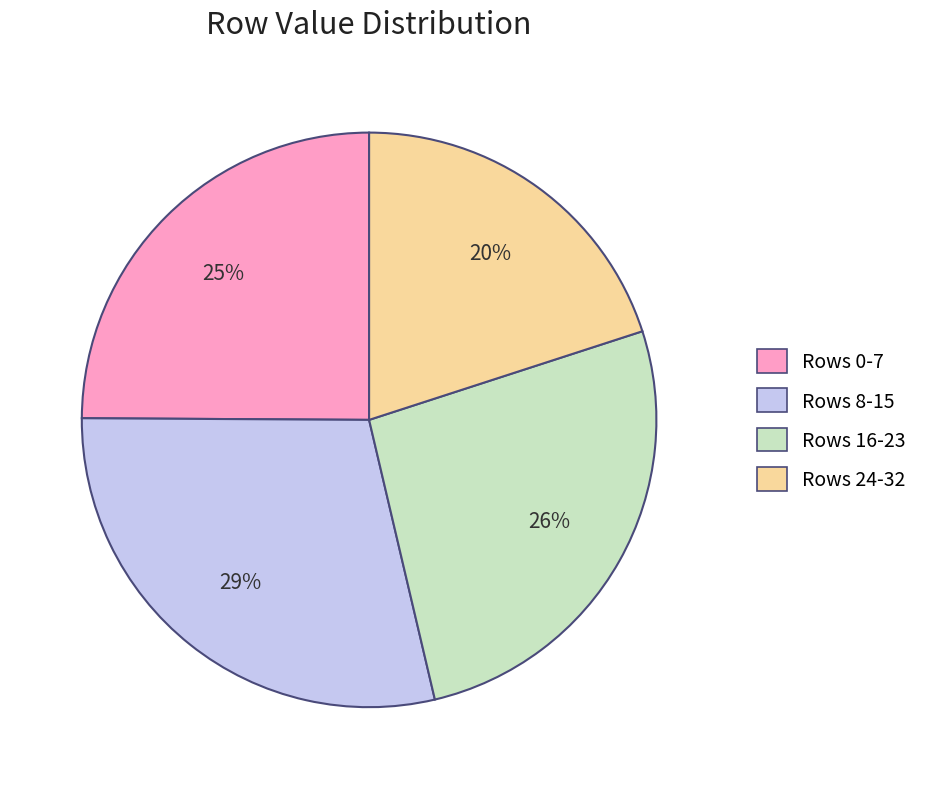

Is there any slice that represents more than half of the pie?

No